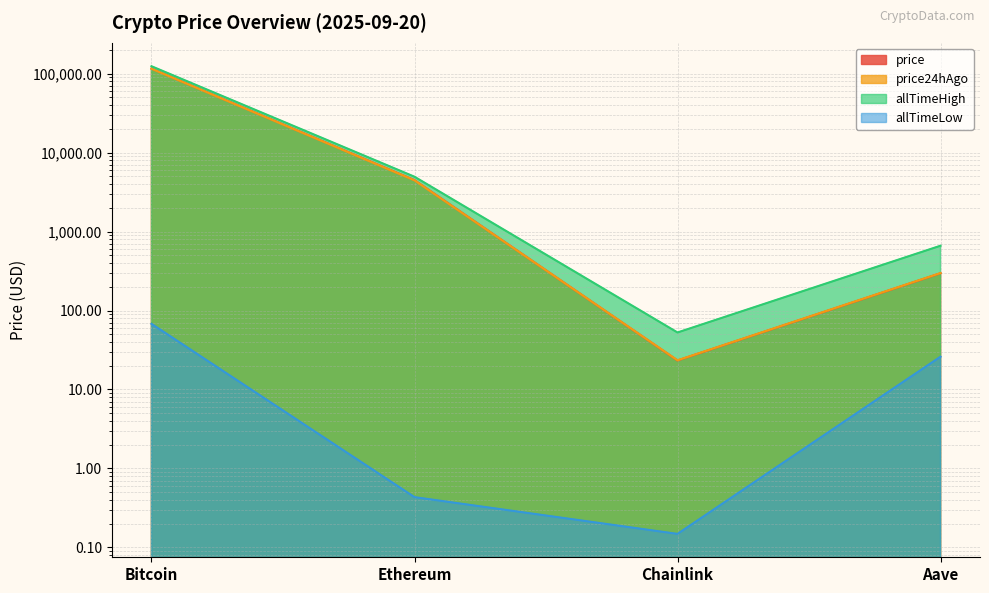

What is the sum of all allTimeLow values?

94.4